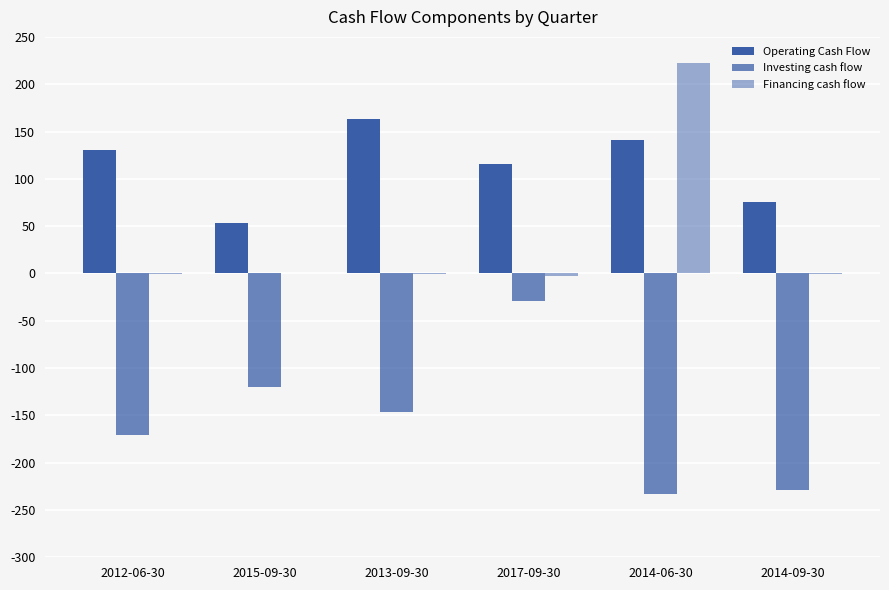

Reading left to right, what are all the values shown in this chart?

Operating Cash Flow: 2012-06-30=130488000	2015-09-30=53315000	2013-09-30=163537000	2017-09-30=115472000	2014-06-30=141488000	2014-09-30=75440000
Investing cash flow: 2012-06-30=-170320000	2015-09-30=-120358000	2013-09-30=-146784000	2017-09-30=-29421000	2014-06-30=-232968000	2014-09-30=-228530000
Financing cash flow: 2012-06-30=-160000	2015-09-30=-58000	2013-09-30=-91000	2017-09-30=-3183000	2014-06-30=222612000	2014-09-30=-412000